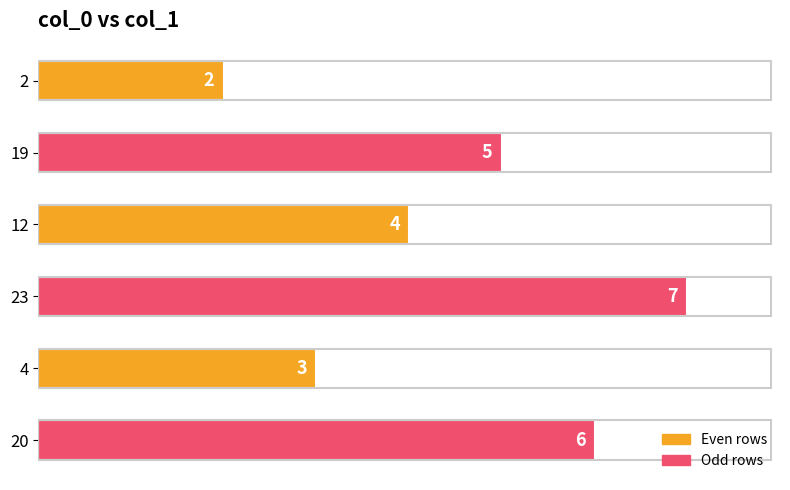

Reading top to bottom, list all the values displayed in this chart.

2	5	4	7	3	6